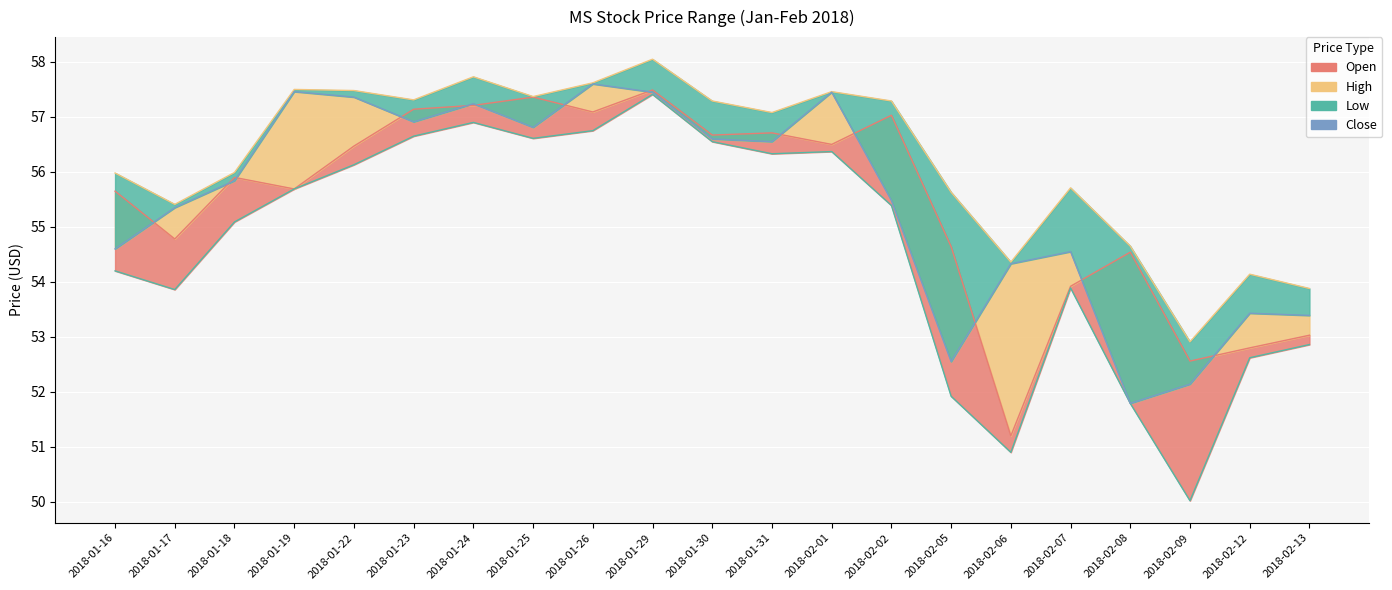

At which category does the data reach its first local peak?

2018-01-19